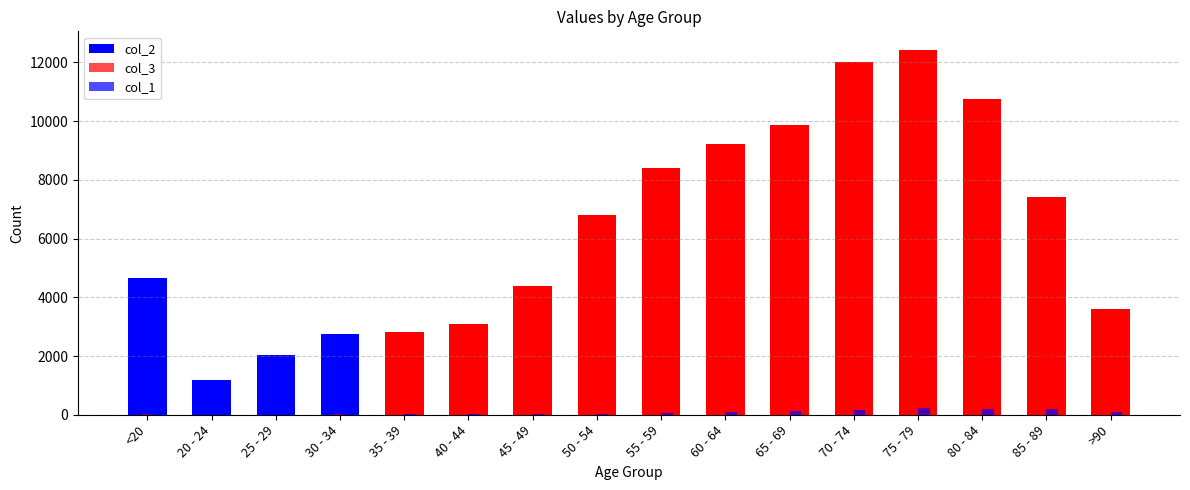

True or false: col_3 has a value of 118 at 55 - 59.

False